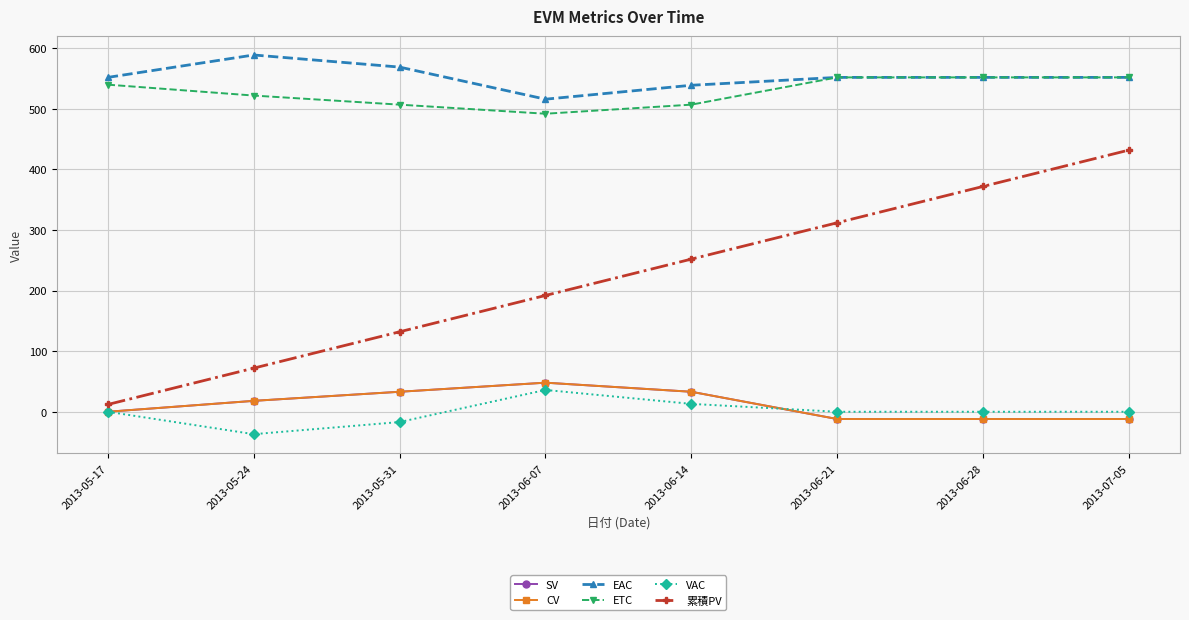

Where does the ETC series first go above 540?

2013-06-21